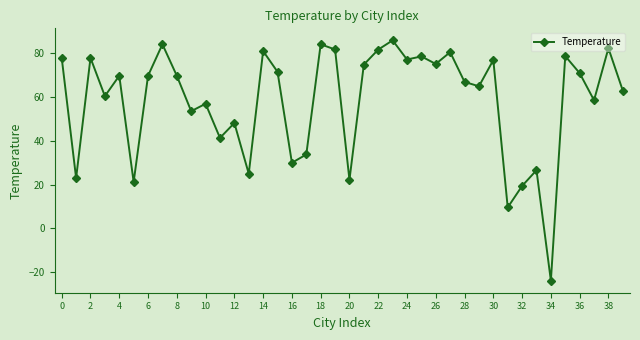

What is the value of the 32nd point from the left?

9.6